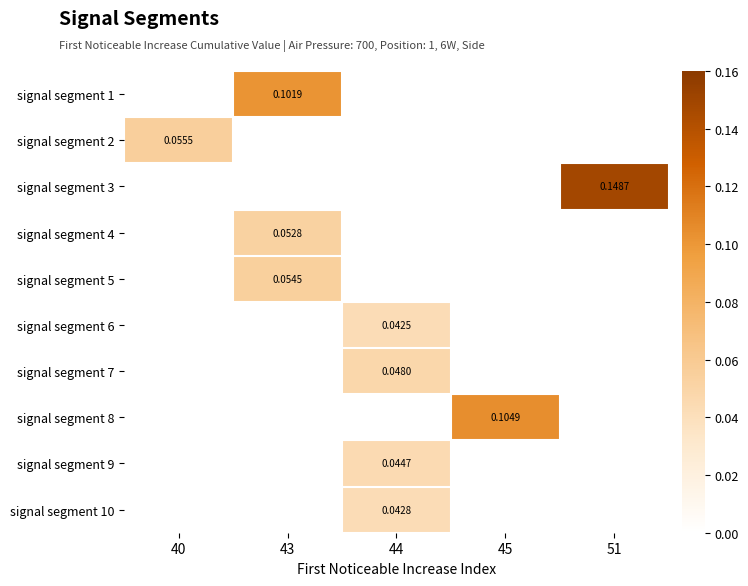

Which series has the widest spread of values?

signal segment 2